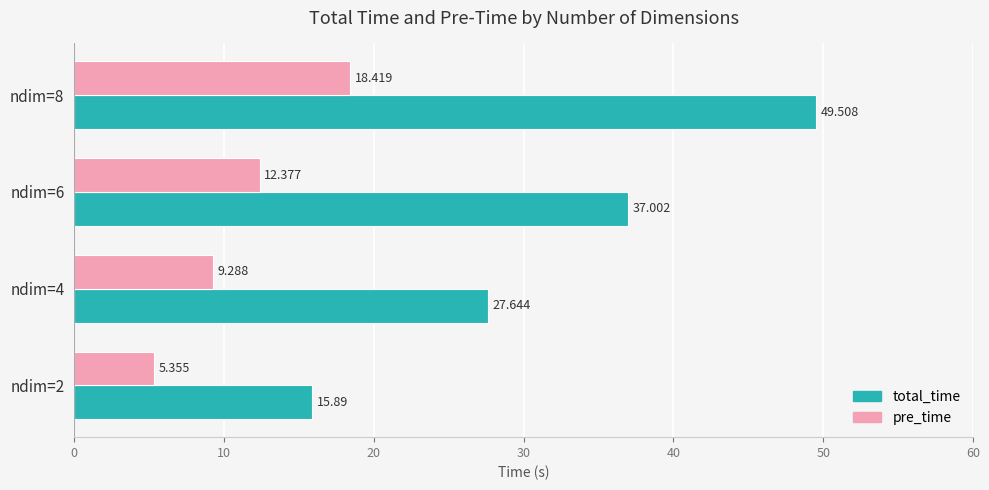

How many values in the pre_time series are below 12?

2